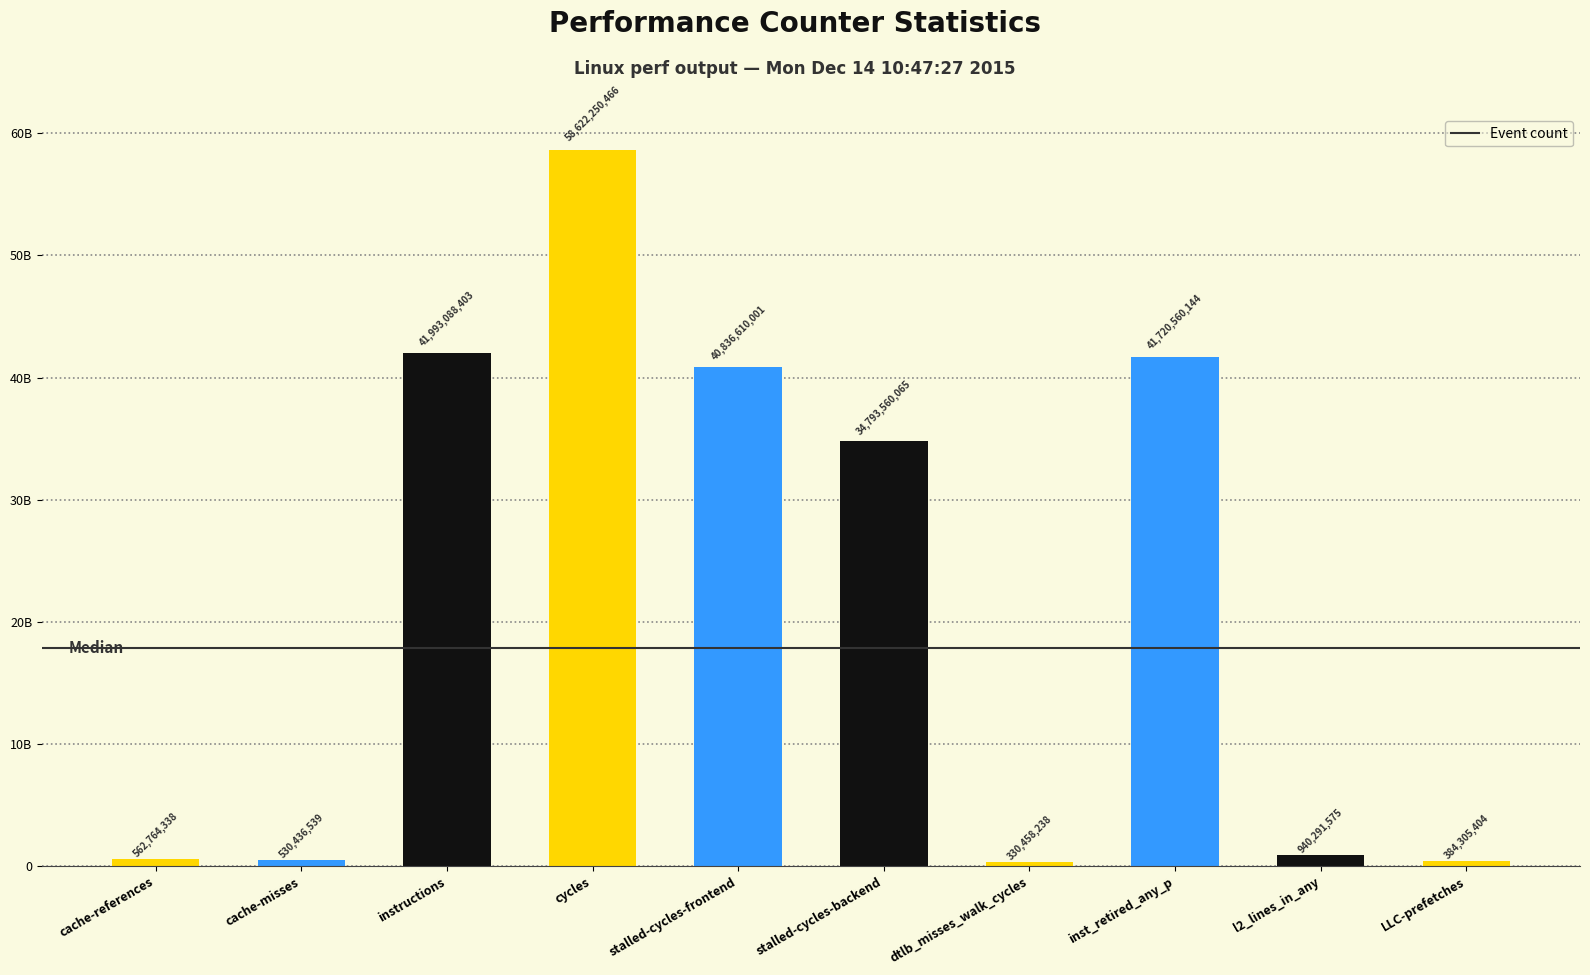

True or false: the data shows 384305404 at LLC-prefetches.

True